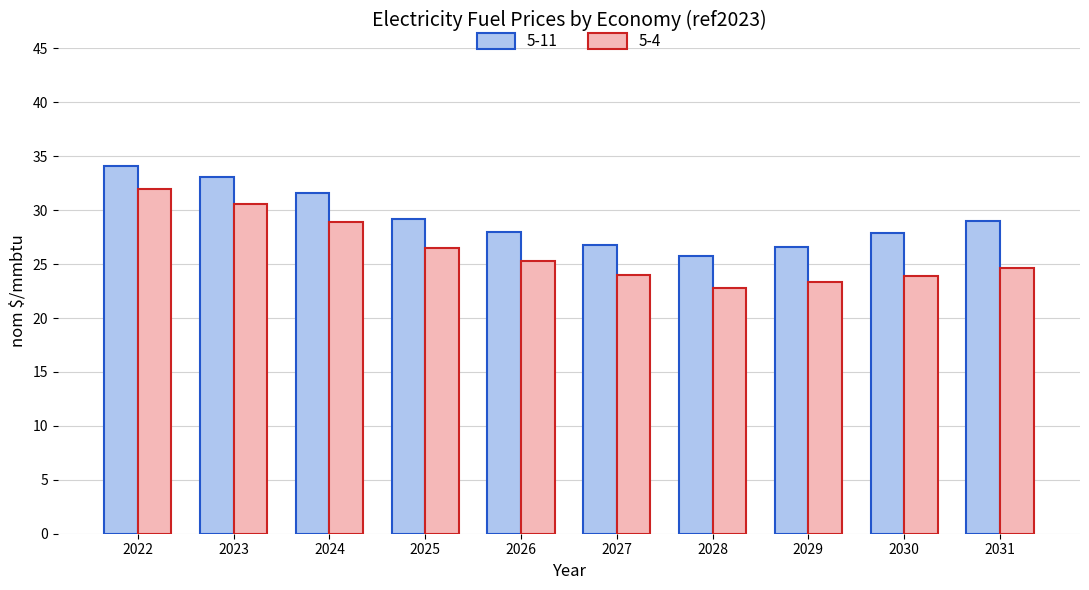

The value of 5-11 at 2031 is 29.0. True or false?

True